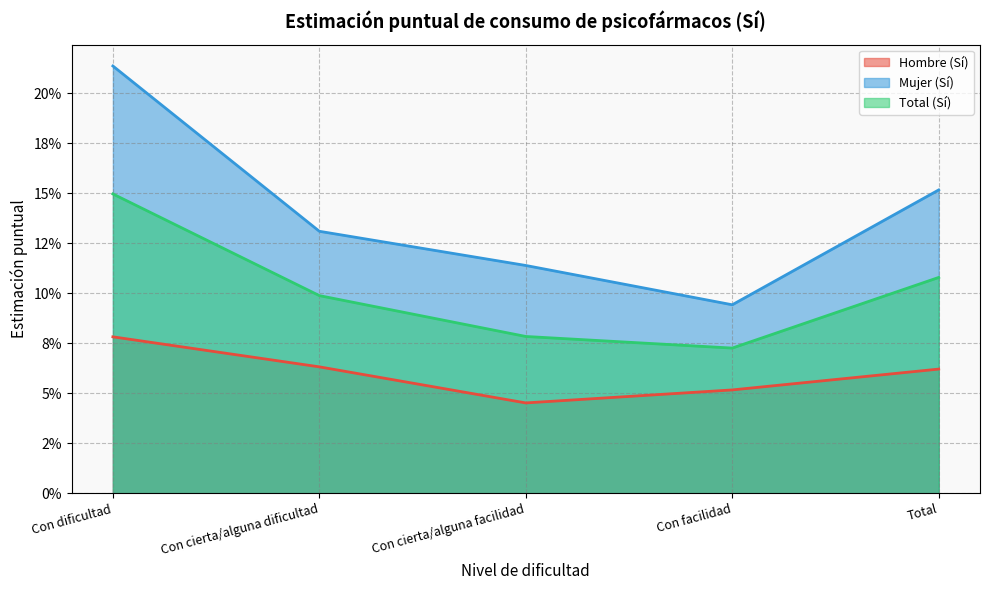

At which category is the sum across all series the highest?

Con dificultad